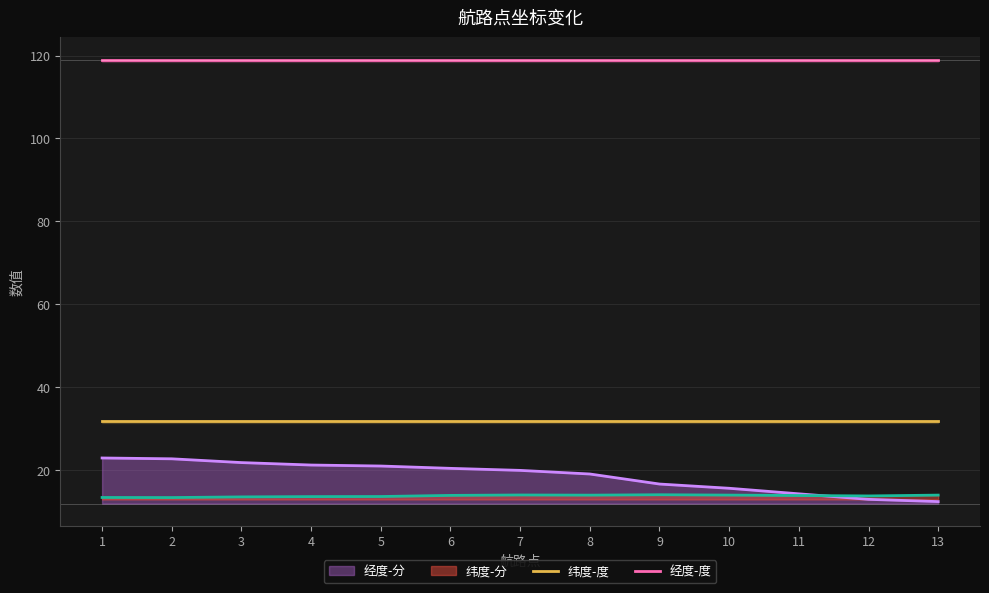

What is the minimum value for 经度-度?

119.0